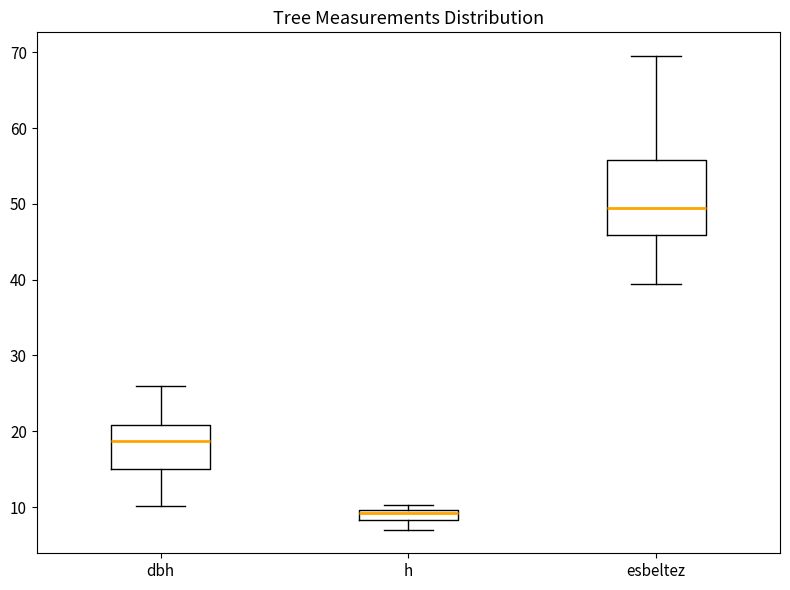

Where does the lower whisker of the box for esbeltez end on the y-axis? The values are not printed on the chart, so give them approximately, as read against the axis.

39